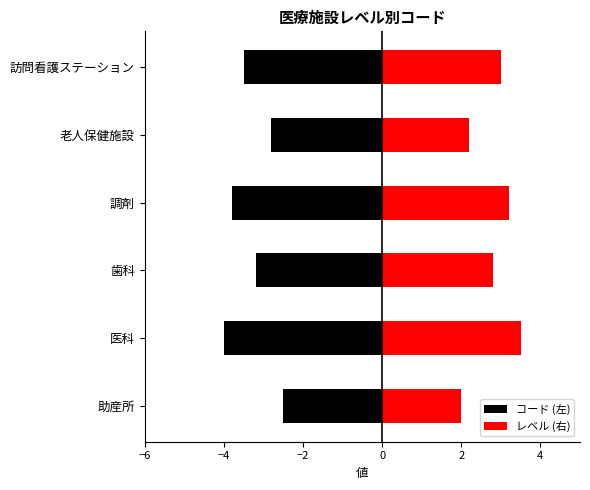

List the series in order of their peak value, highest first.

レベル (右), コード (左)